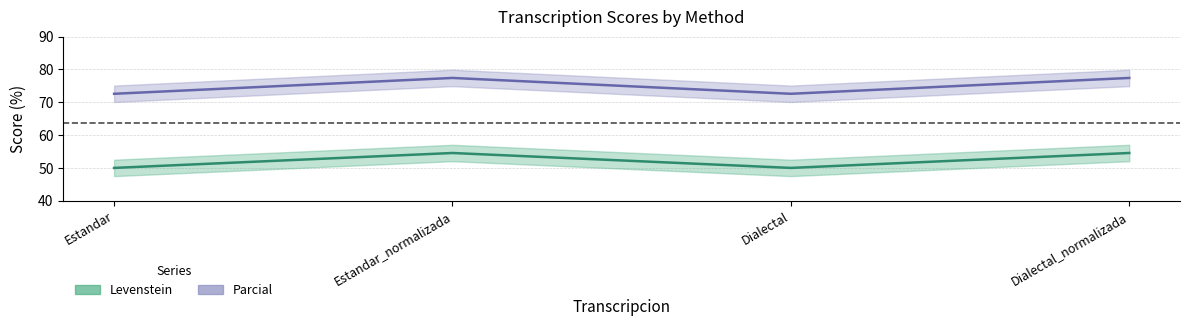

Is this an area chart (filled region under the line)?

No